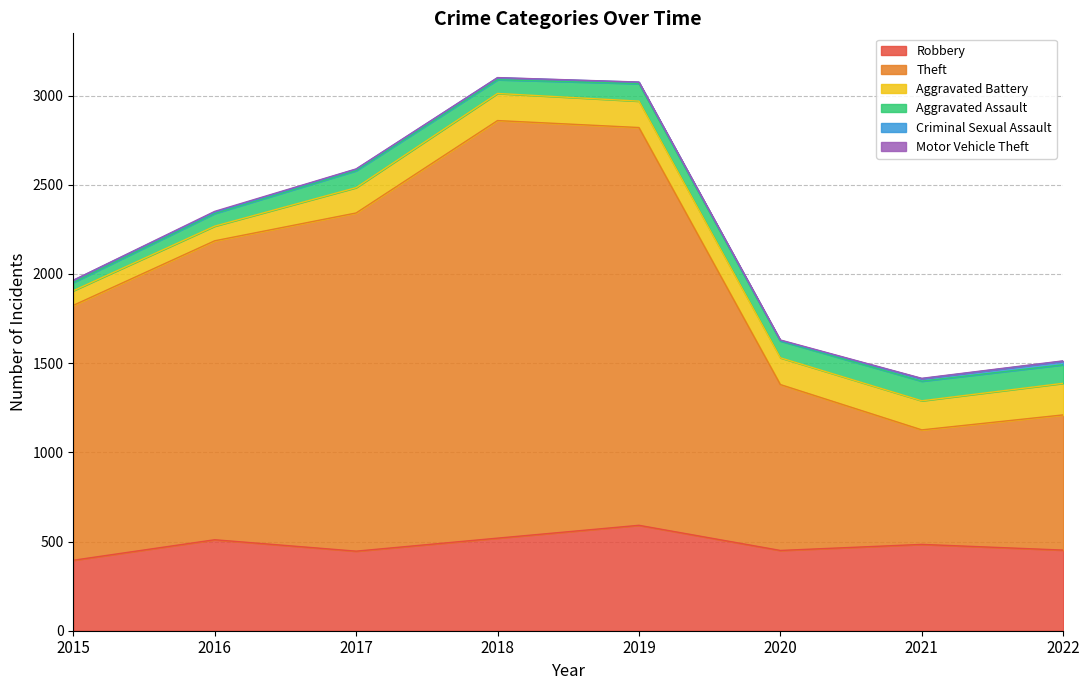

Which series has the largest range (max minus min)?

Theft